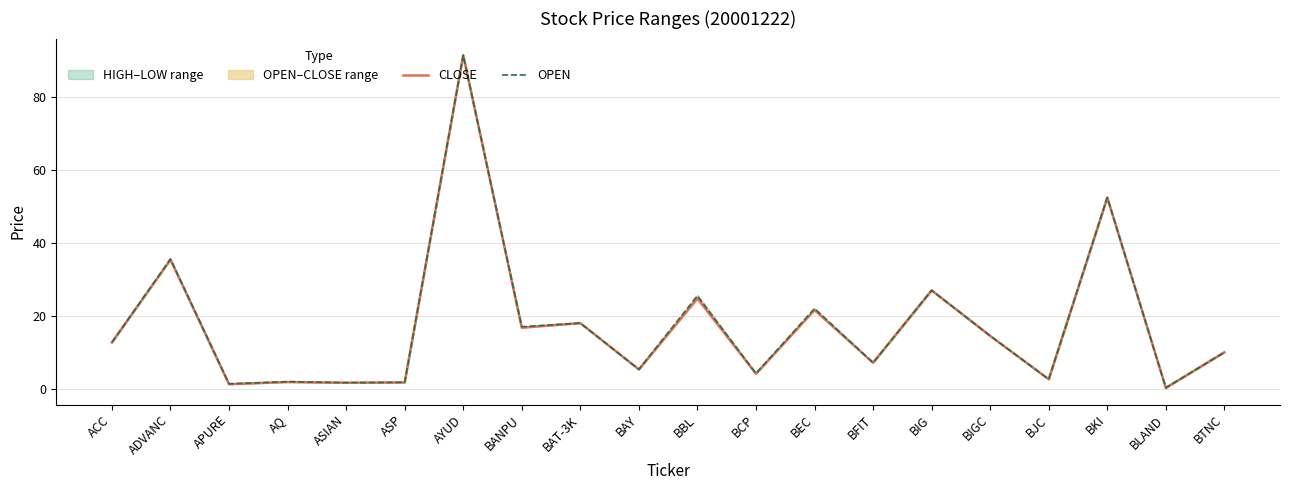

True or false: CLOSE has a value of 14.5 at BIGC.

True